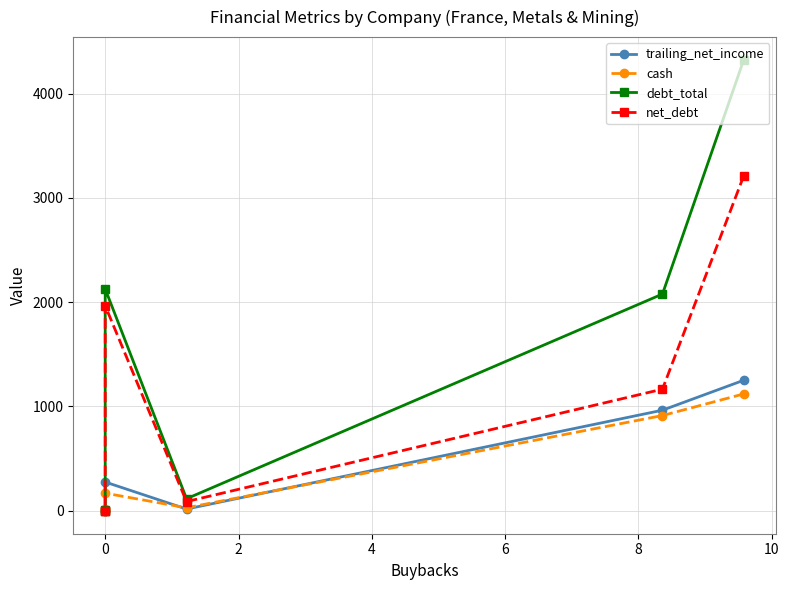

What is the lowest value of the trailing_net_income series?

-3.3